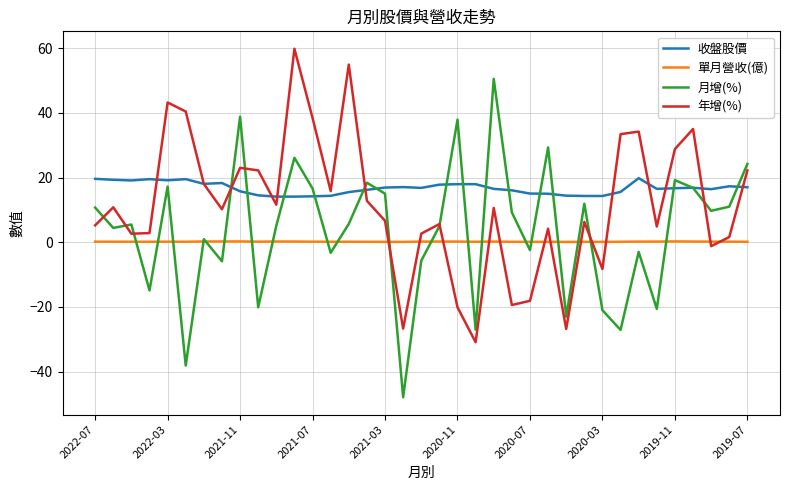

What is the greatest value displayed?

59.8